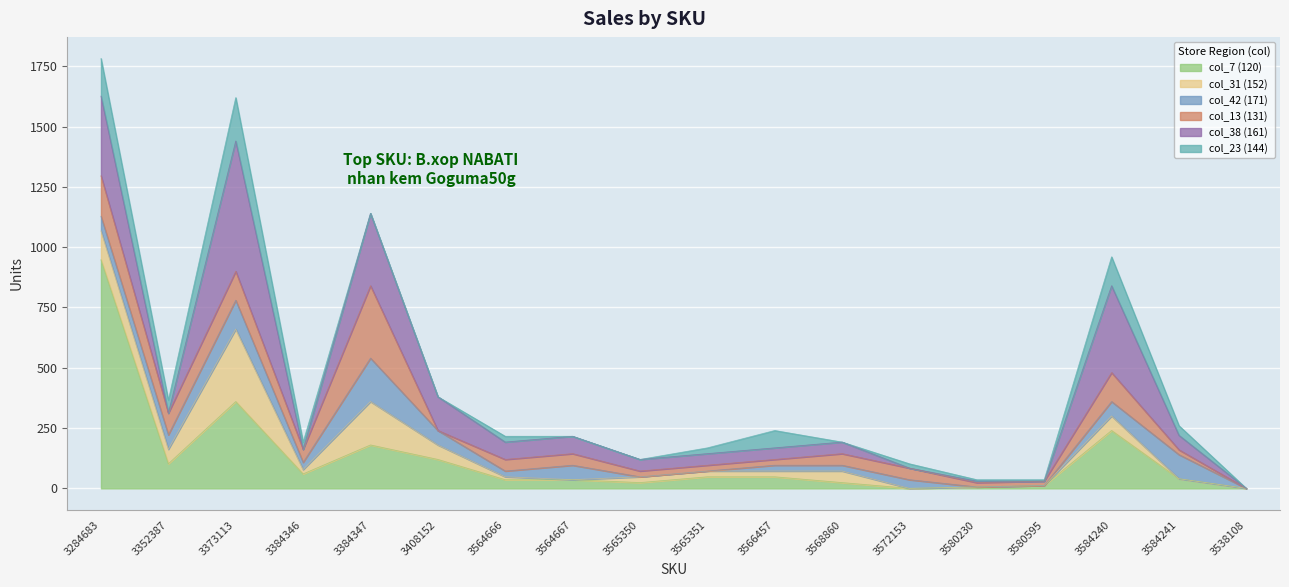

What is the difference between the col_7 (120) values at 3580595 and 3565351?

36